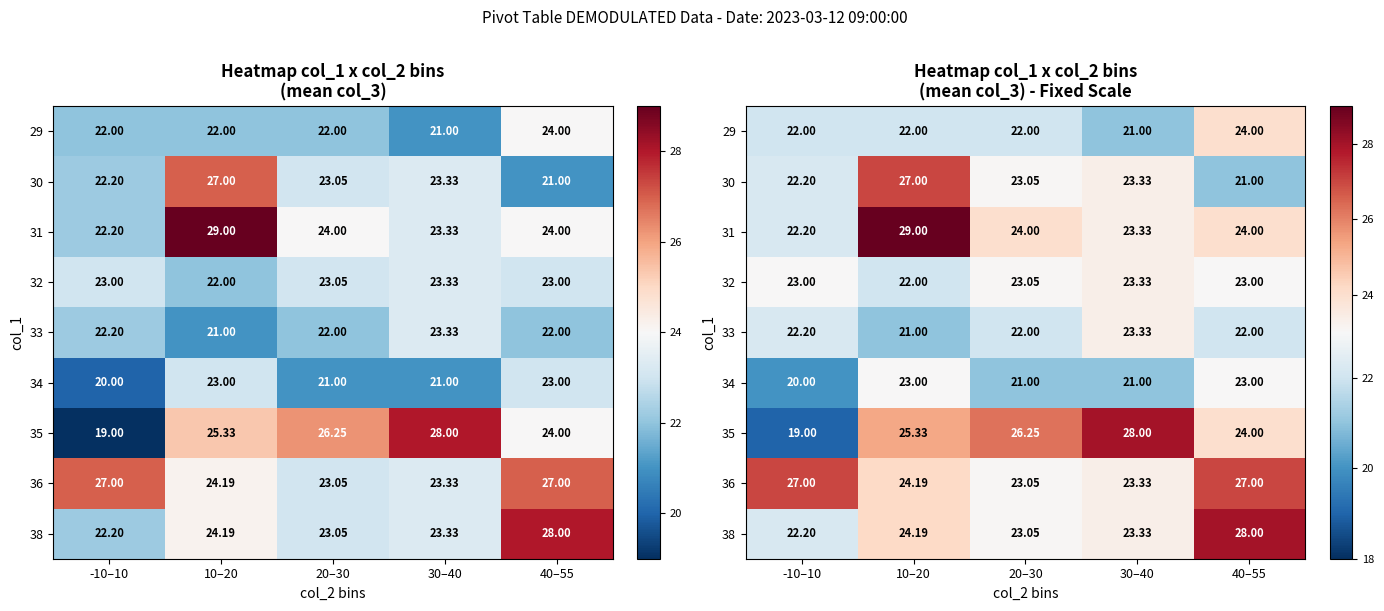

What is the total value across all series at 20–30?

207.4